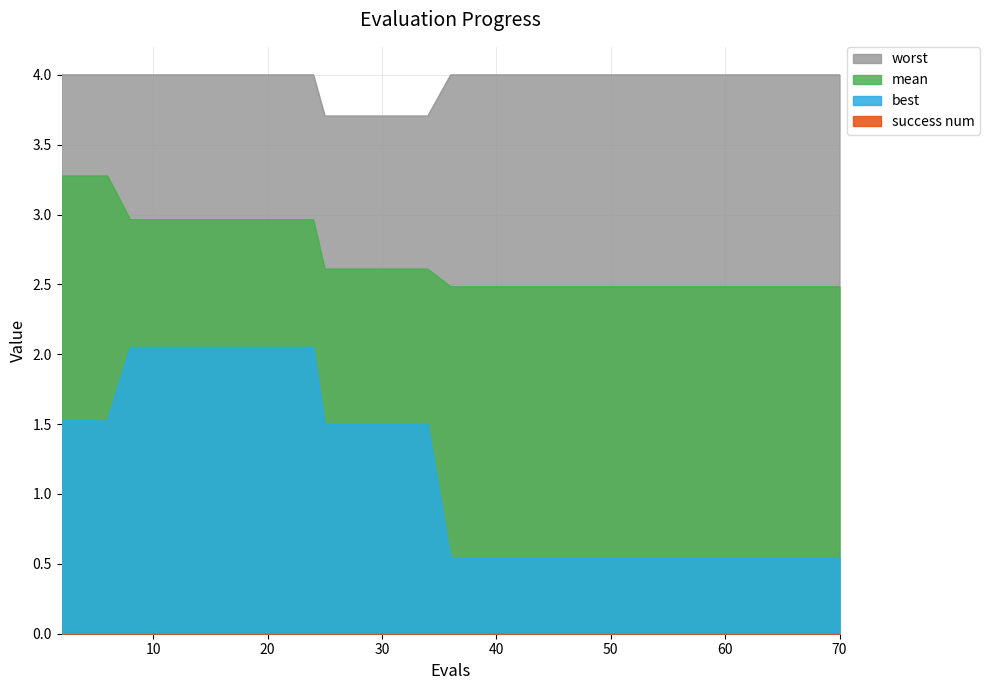

What is the sum of the worst values at 30 and 12?

7.7